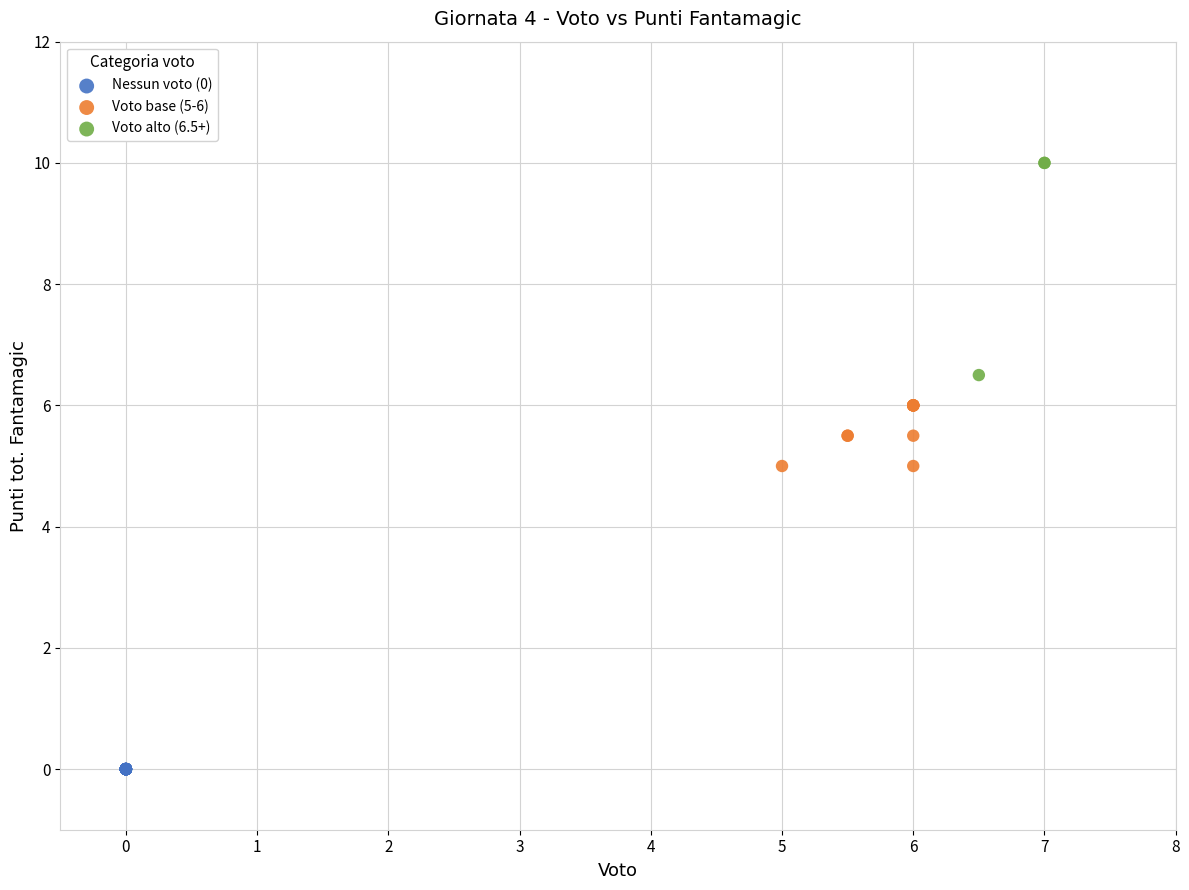

Which series contains the highest Y value?

Voto alto (6.5+)